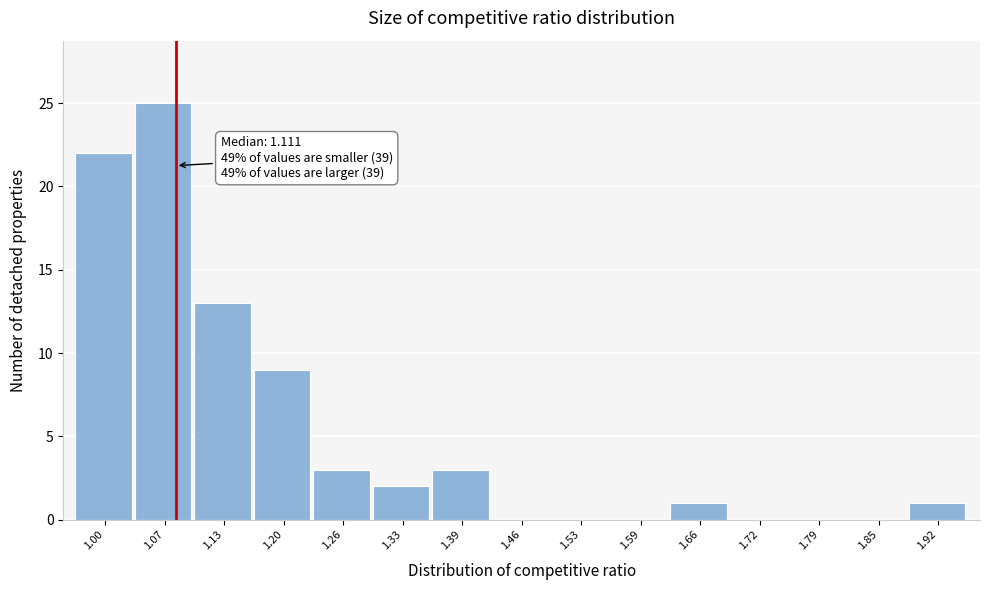

Reading left to right, what are all the values shown in this chart?

1.00=22	1.07=25	1.13=13	1.20=9	1.26=3	1.33=2	1.39=3	1.46=0	1.53=0	1.59=0	1.66=1	1.72=0	1.79=0	1.85=0	1.92=1